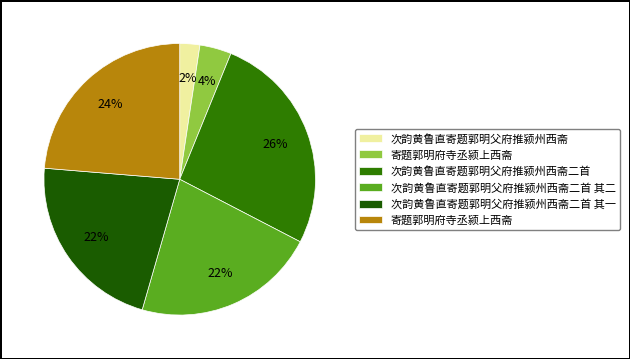

Is there a majority slice in this chart?

No